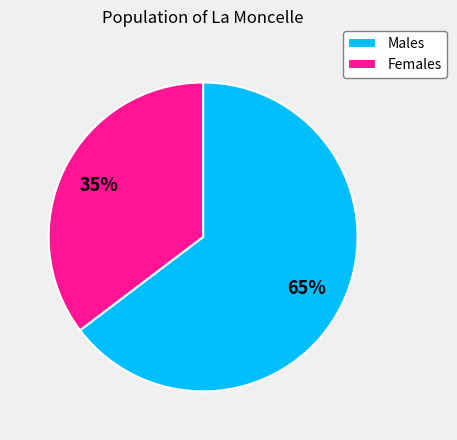

Rank the categories by value from highest to lowest.

Males, Females